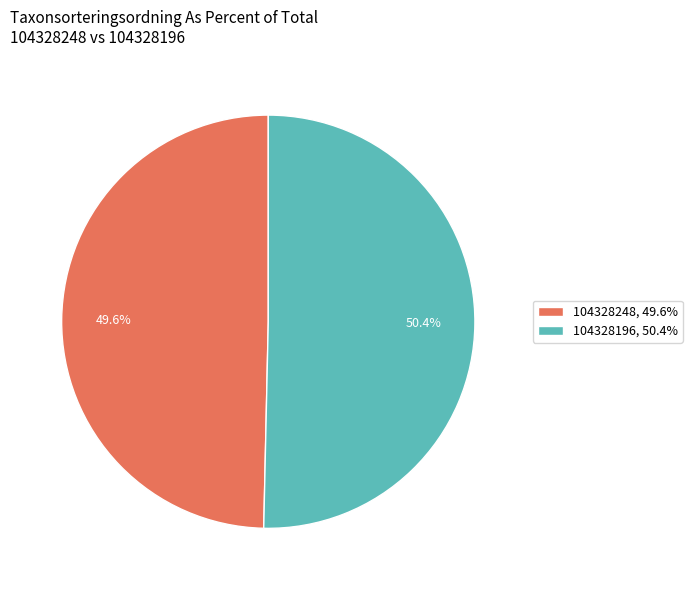

Which category has the biggest portion of the pie?

104328196